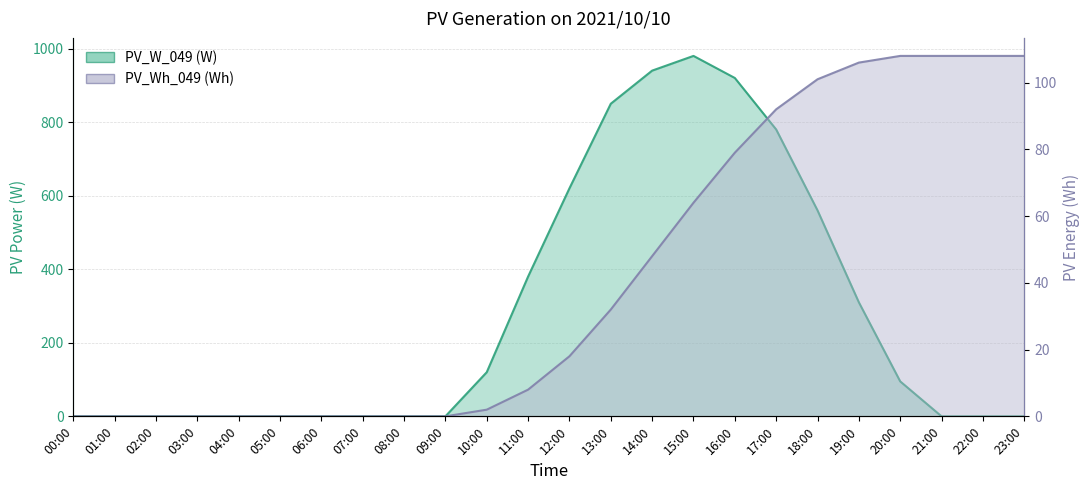

What is the average value of the PV_Wh_049 series?

41